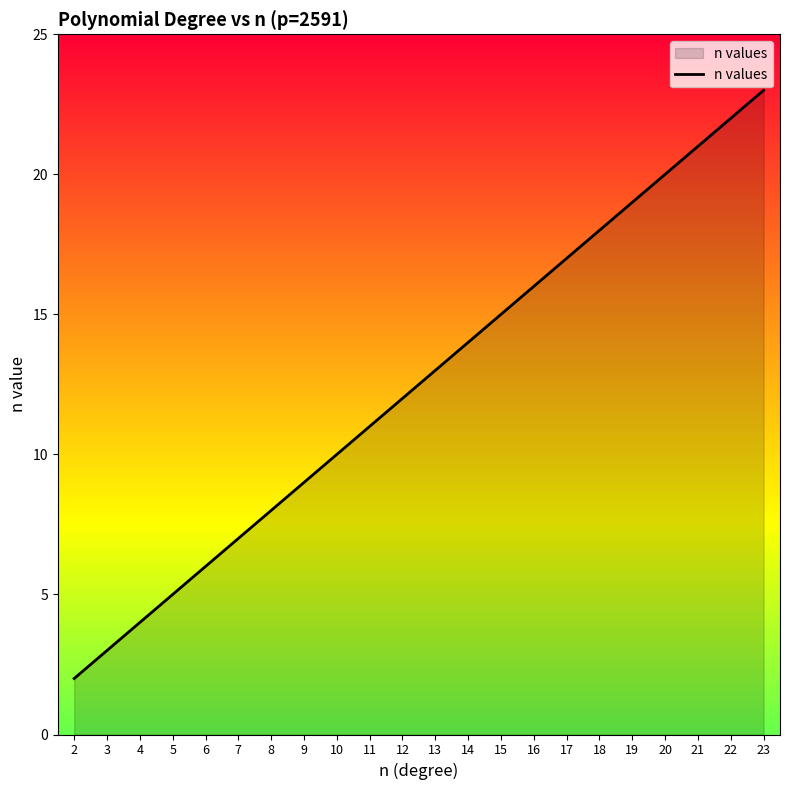

Reading left to right, transcribe all the data shown in this chart.

2=2	3=3	4=4	5=5	6=6	7=7	8=8	9=9	10=10	11=11	12=12	13=13	14=14	15=15	16=16	17=17	18=18	19=19	20=20	21=21	22=22	23=23